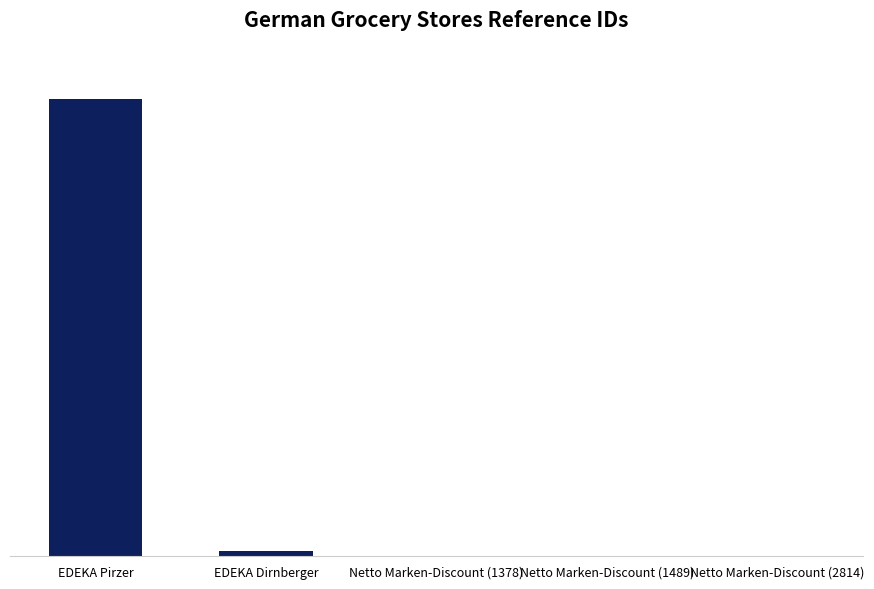

What is the value of the 4th bar from the left?

1489